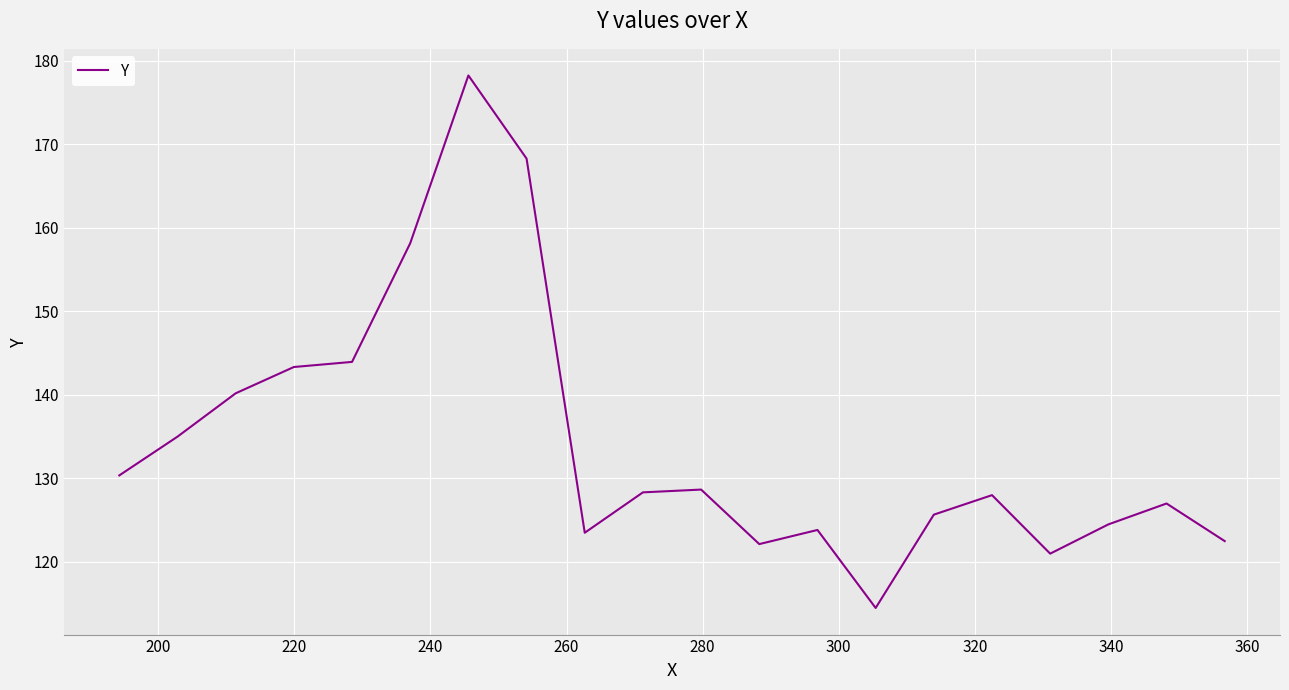

What is the maximum value shown in the chart?

178.2